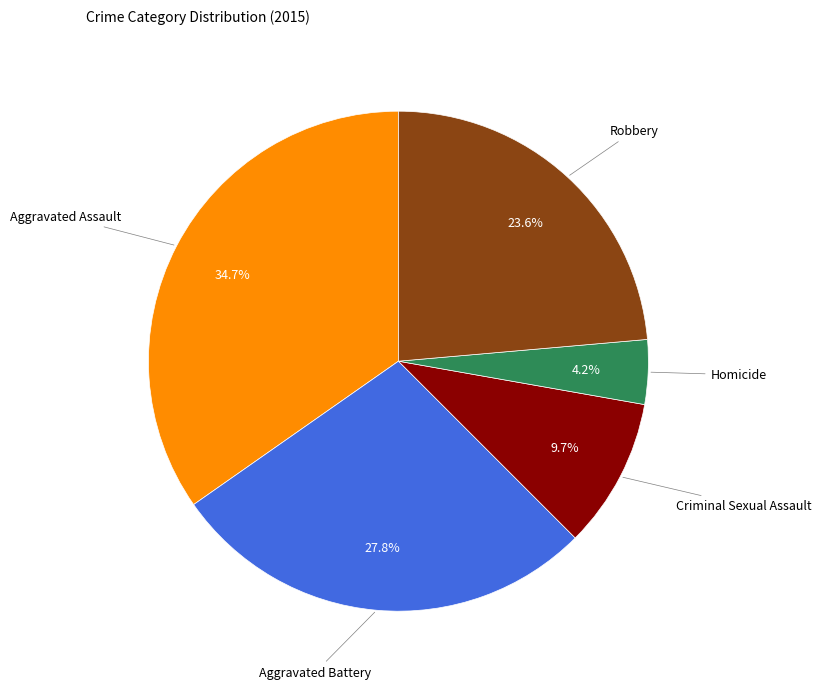

Does any single category account for the majority?

No